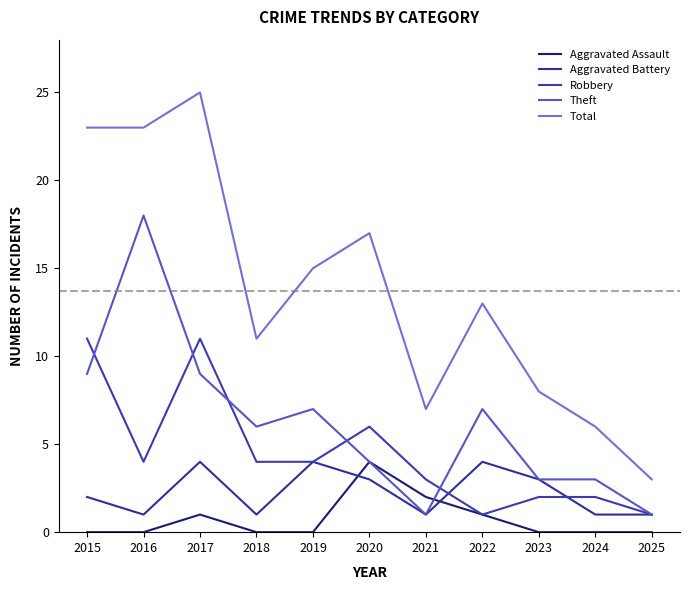

How many lines are shown in the chart?

5